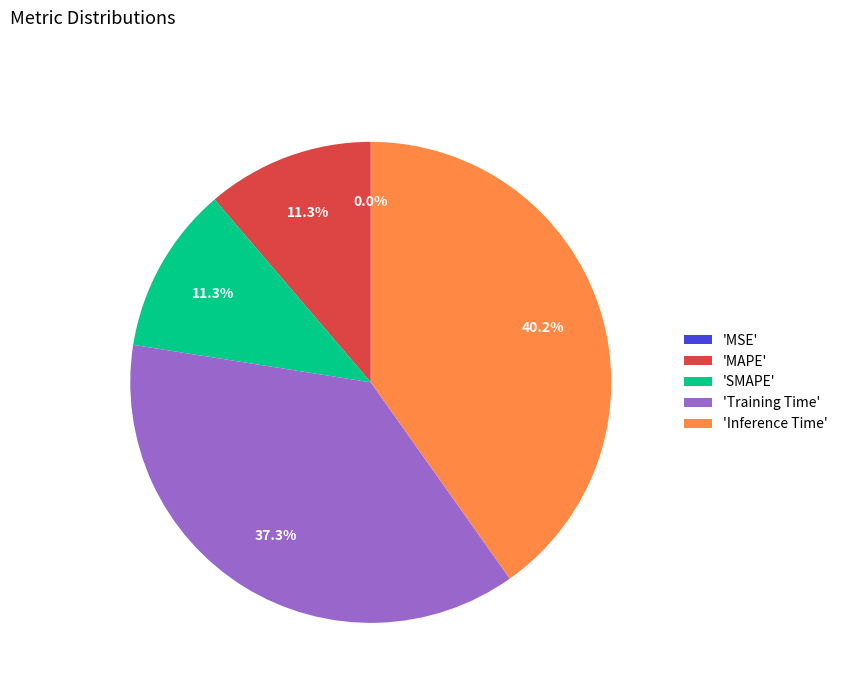

Combined, do 'Inference Time' and 'MAPE' account for over 50%?

Yes